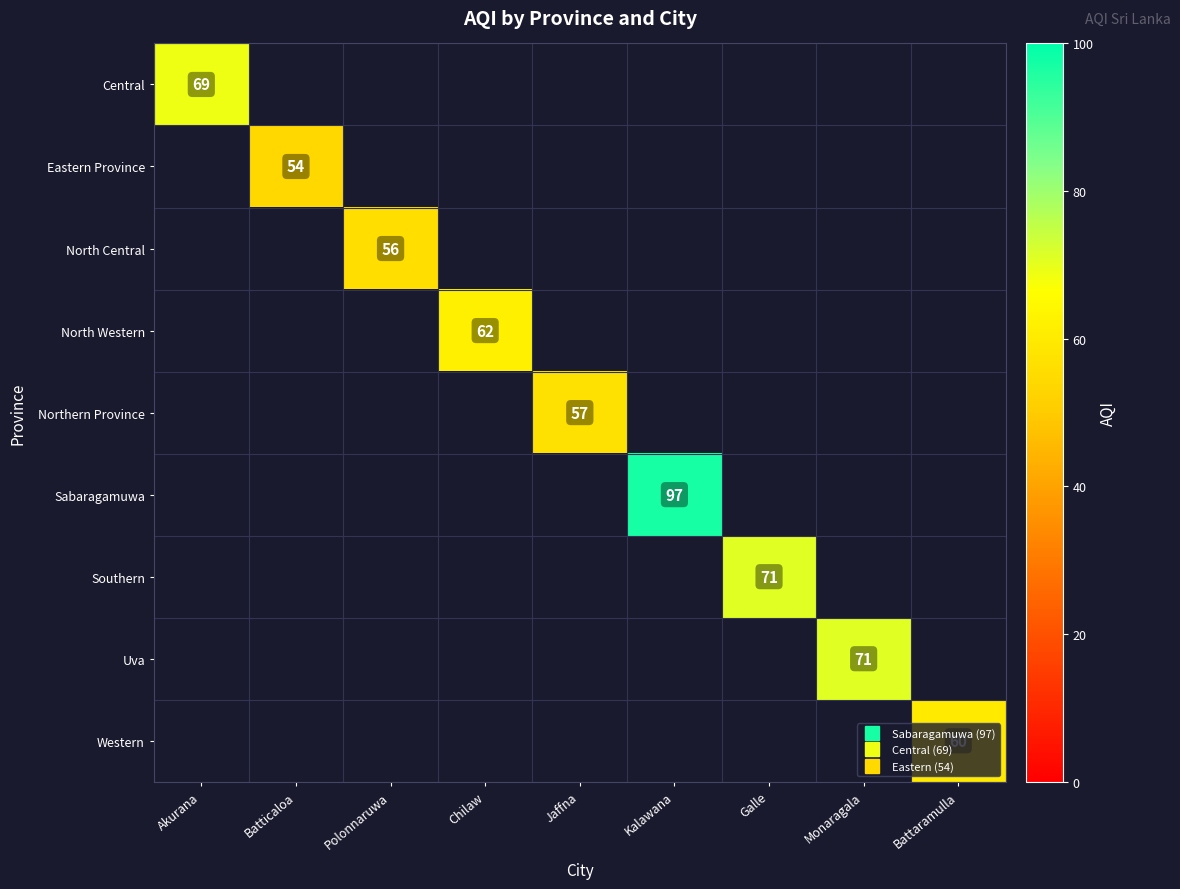

How many positive values does the Western series have?

1